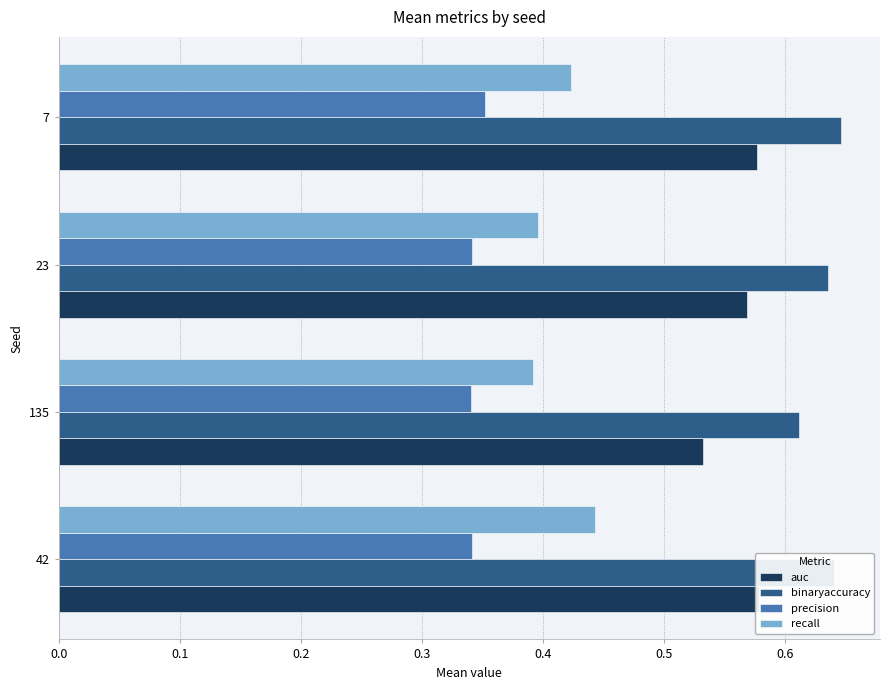

Does the chart contain any negative values?

No